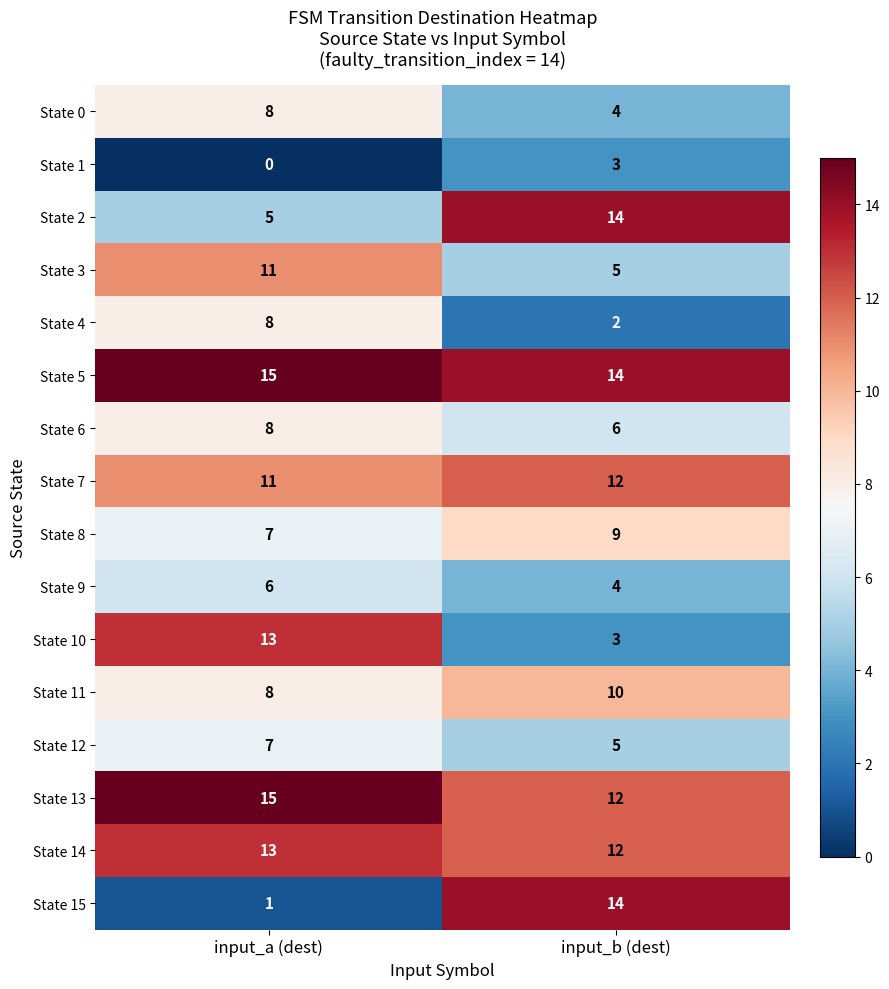

At which category is the sum across all series the highest?

input_a (dest)